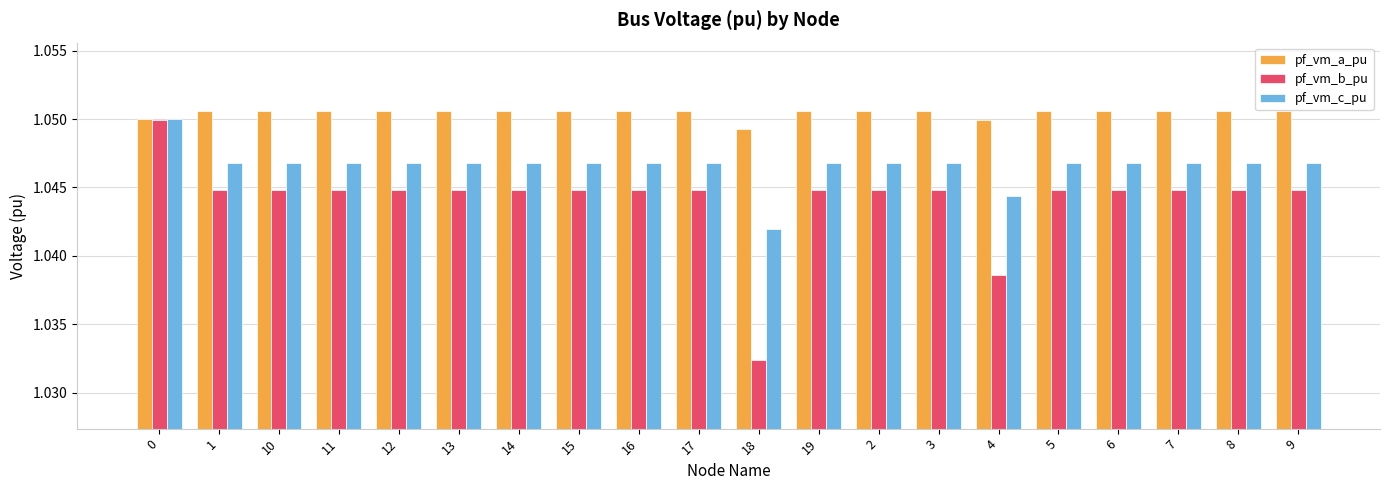

At which label is pf_vm_c_pu closest to 1?

18